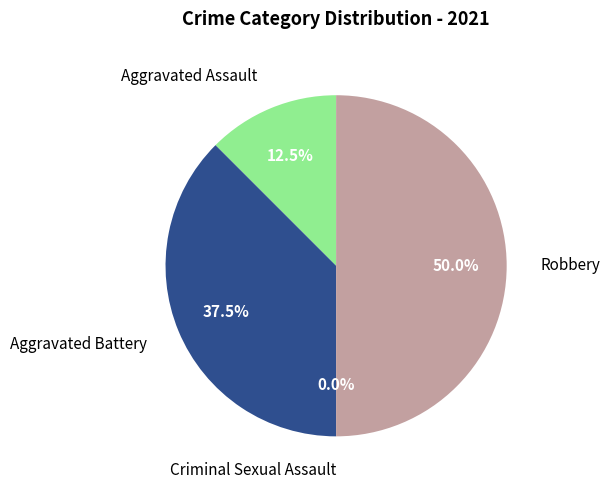

What percentage is the Robbery slice, to the nearest percent?

50%